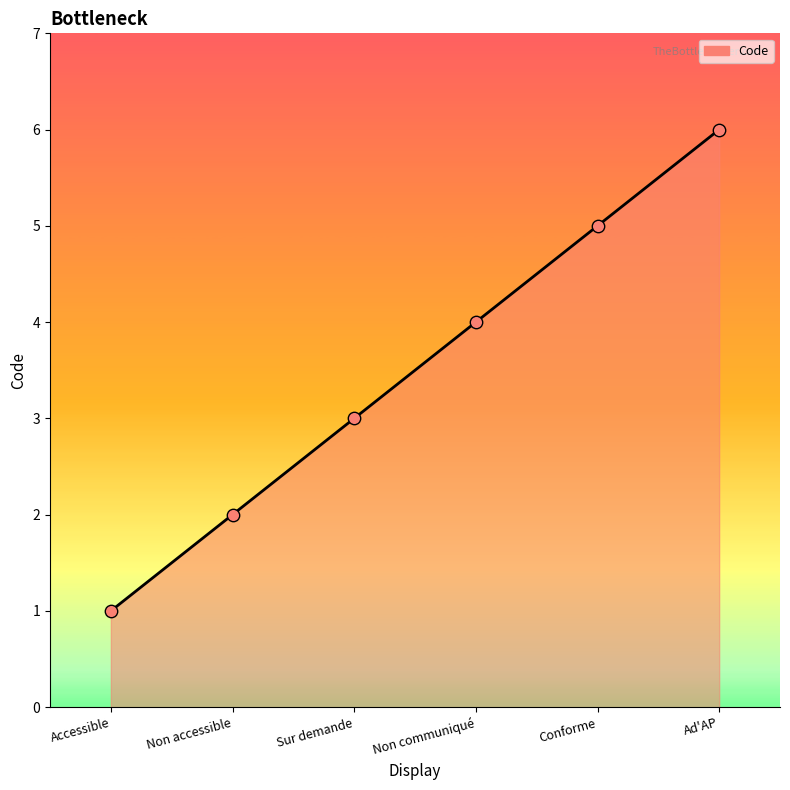

Between Non accessible and Non communiqué, which is larger?

Non communiqué